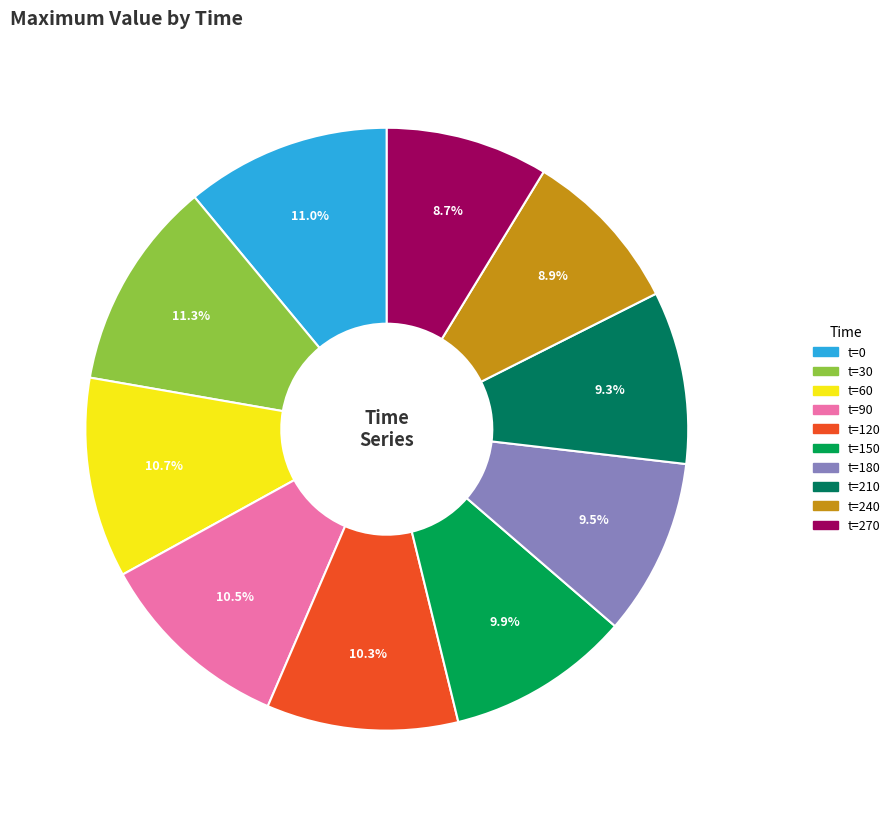

Is there any slice that represents more than half of the pie?

No